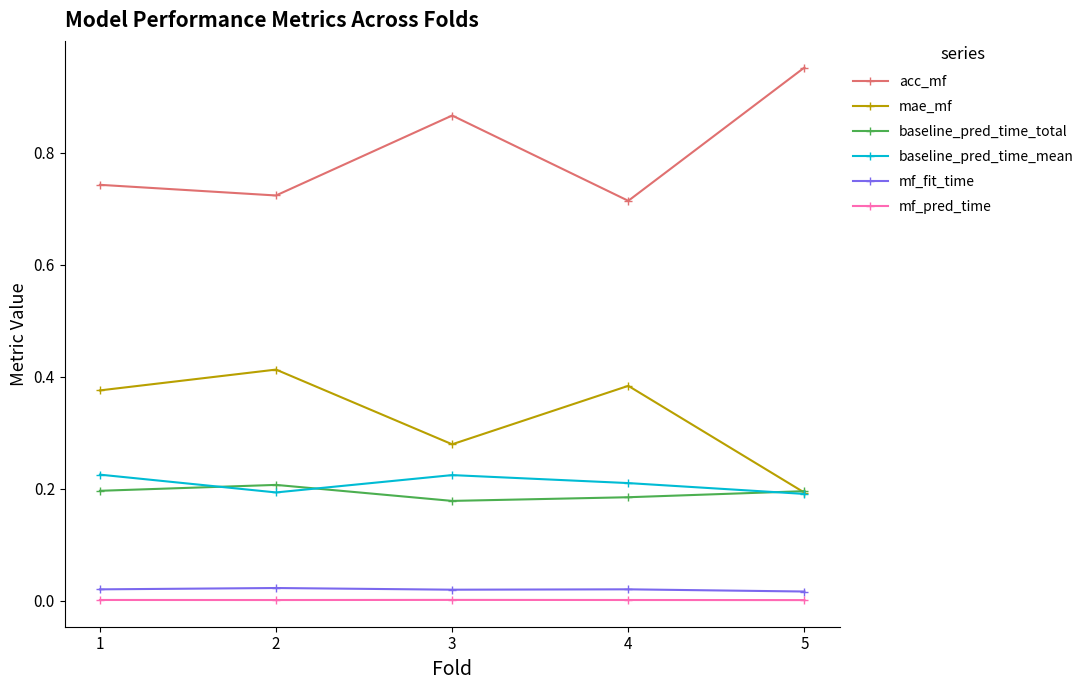

Rank the series at 4 from lowest to highest value.

mf_pred_time, mf_fit_time, baseline_pred_time_total, baseline_pred_time_mean, mae_mf, acc_mf